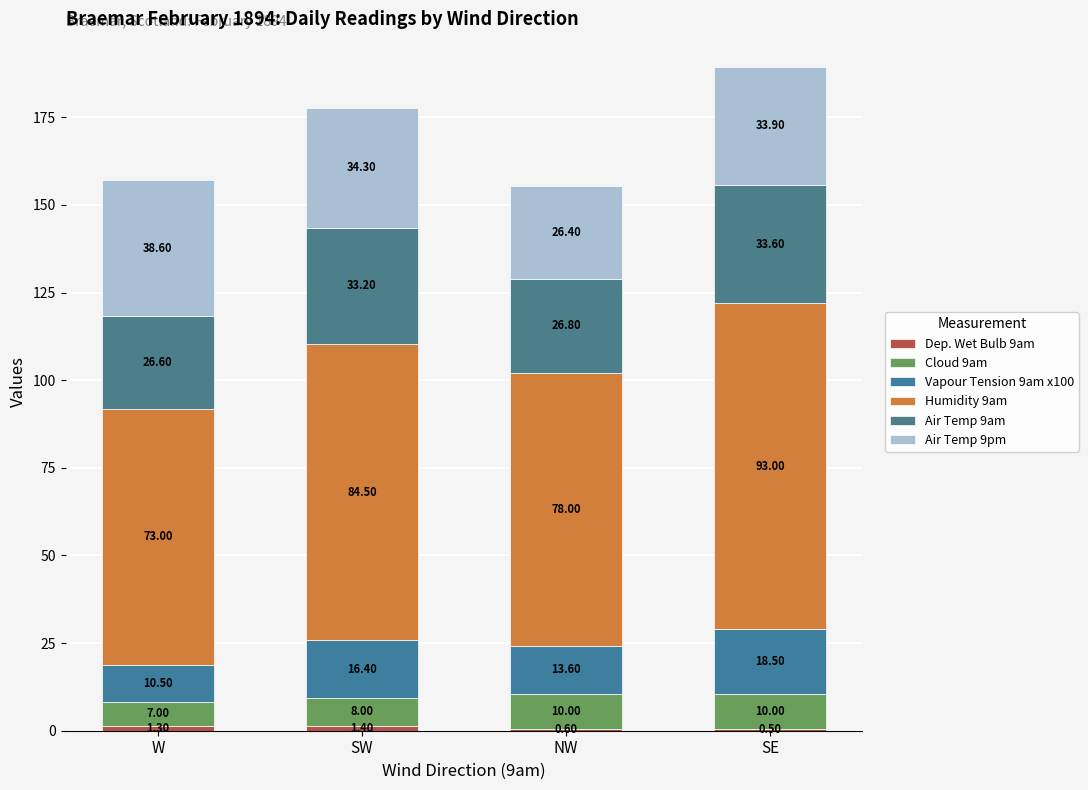

Are the bars grouped side by side (vs. stacked)?

No